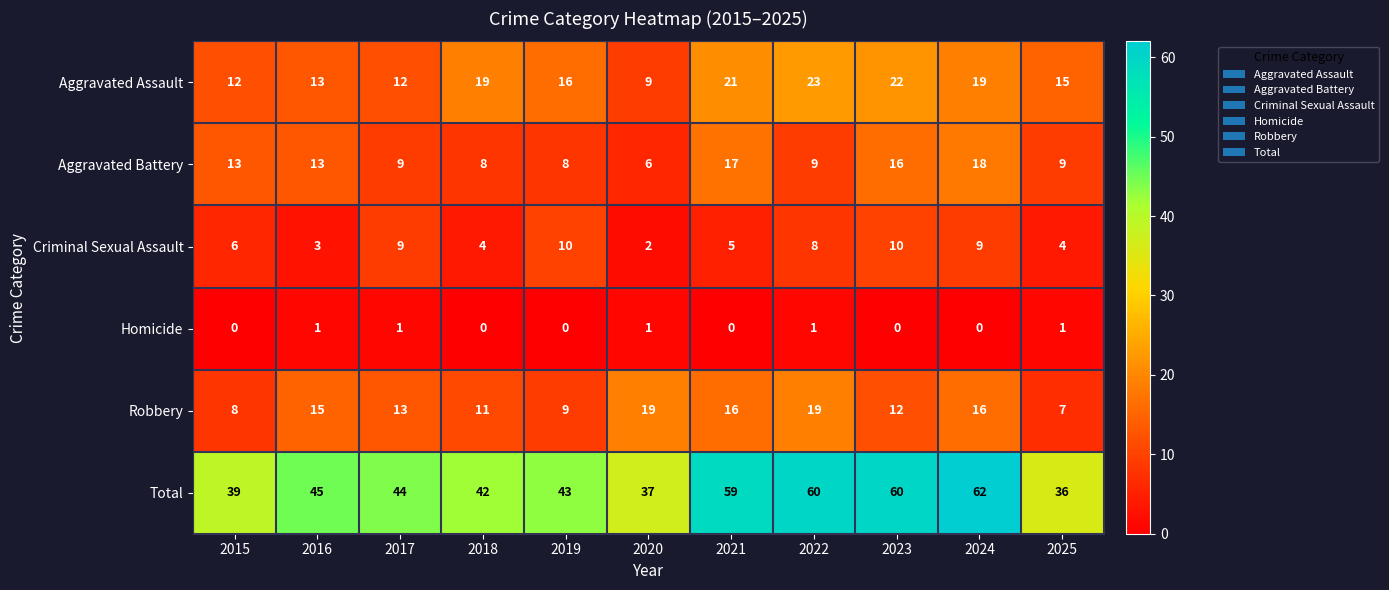

What is the difference between the highest and lowest values at 2015?

39